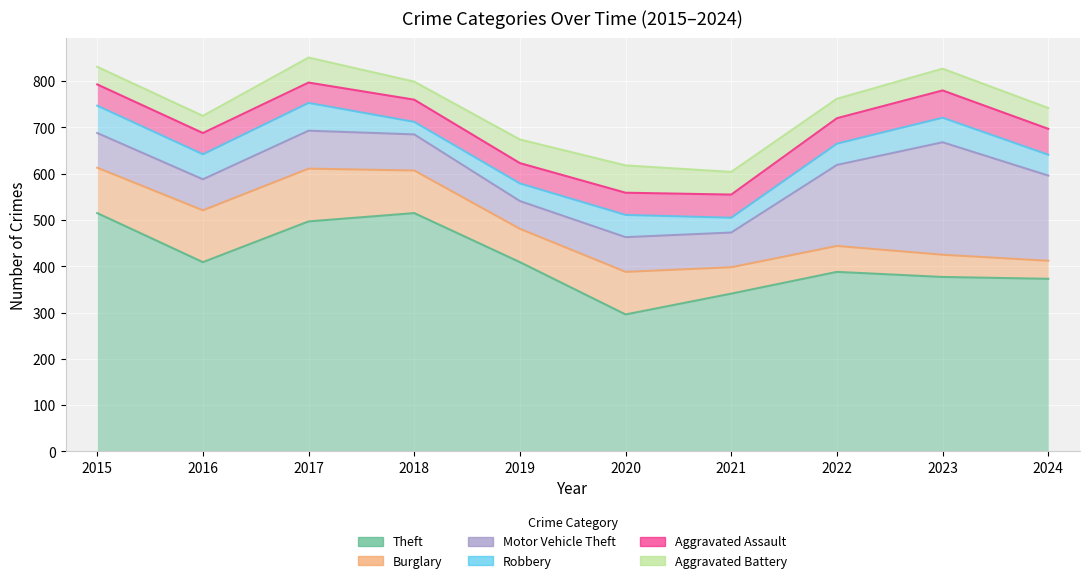

What is the difference between the Aggravated Assault values at 2021 and 2019?

6